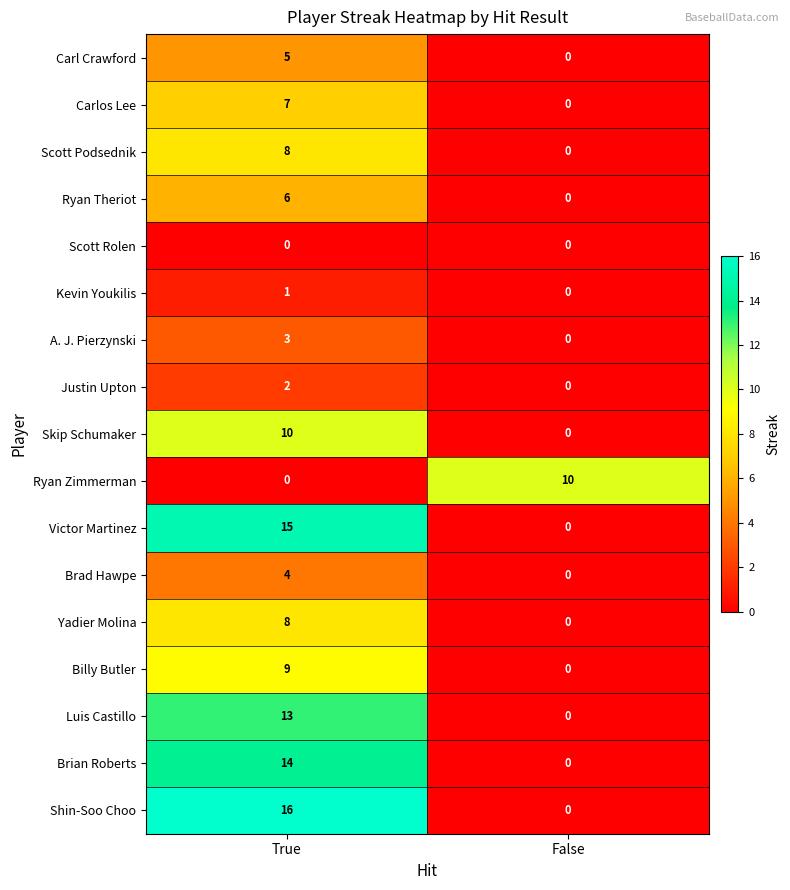

What is the total value across all series at False?

10